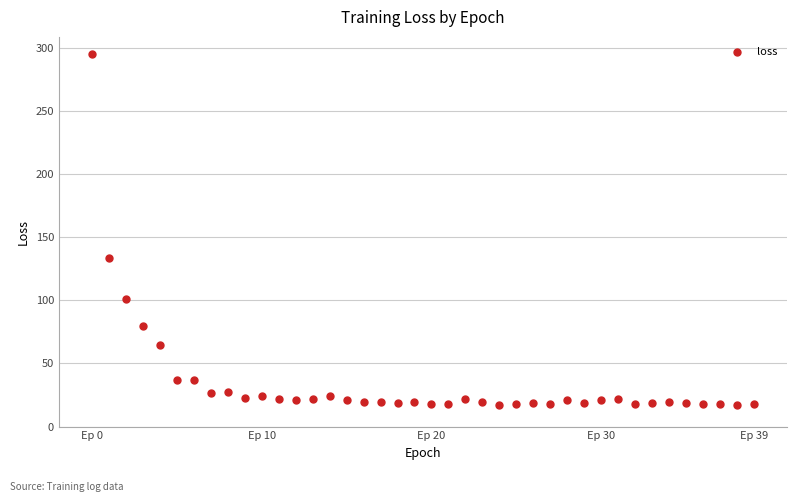

What Y value in the scatter plot is closest to 155?

133.3